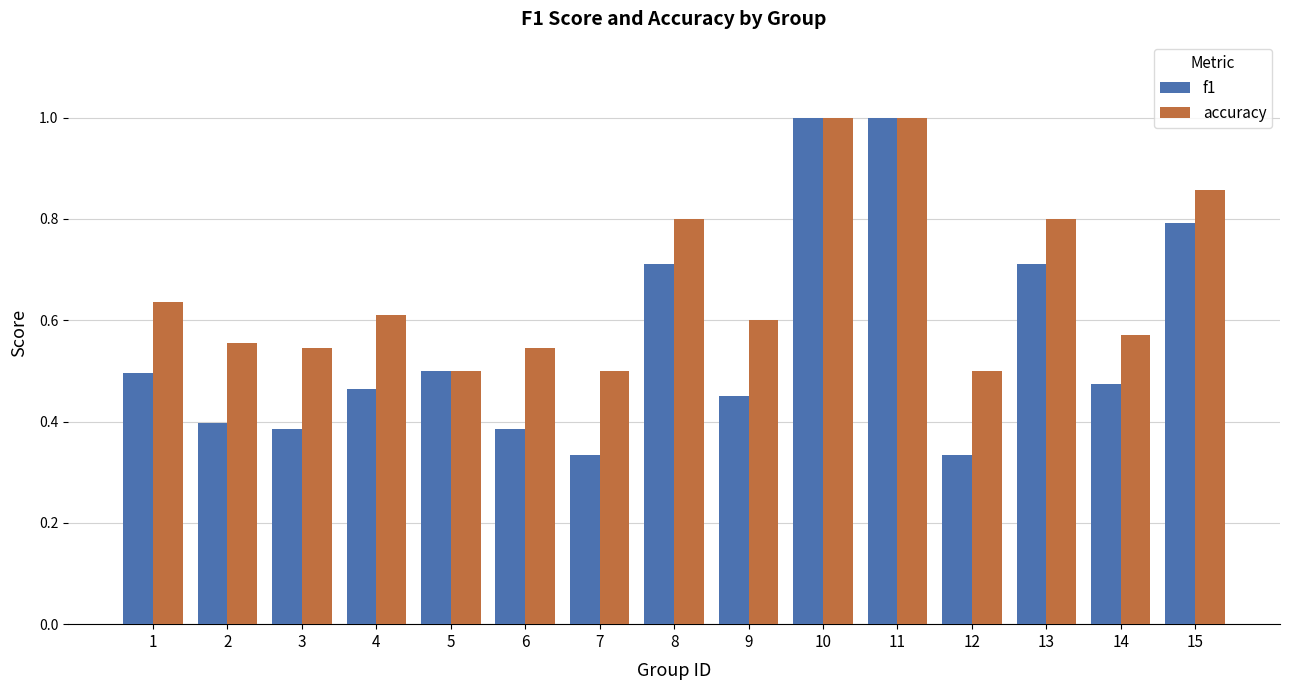

What is the maximum value shown in the chart?

1.0